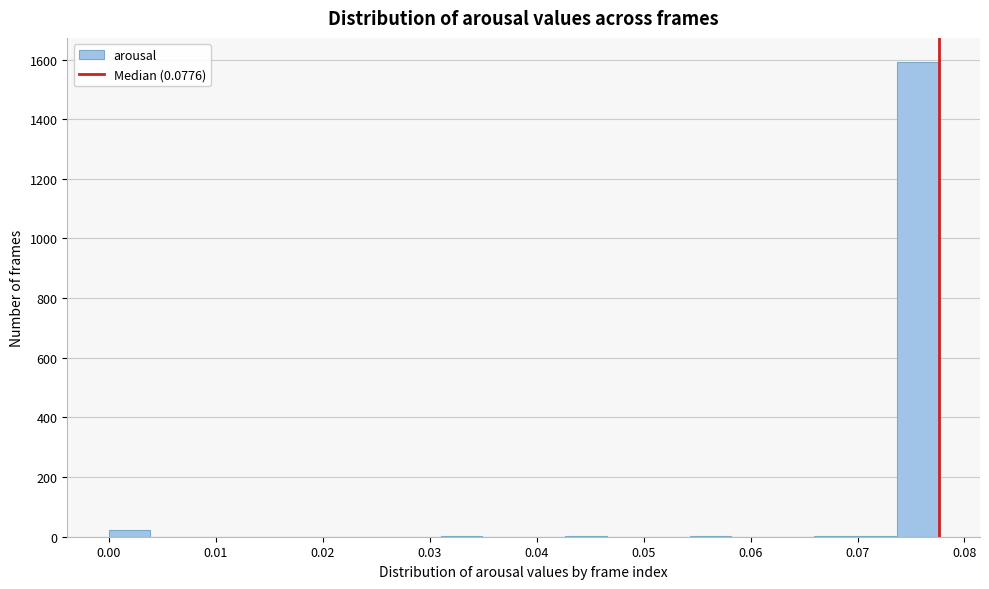

Read against the x-axis, roughly where is the centre of the tallest bar?

0.076